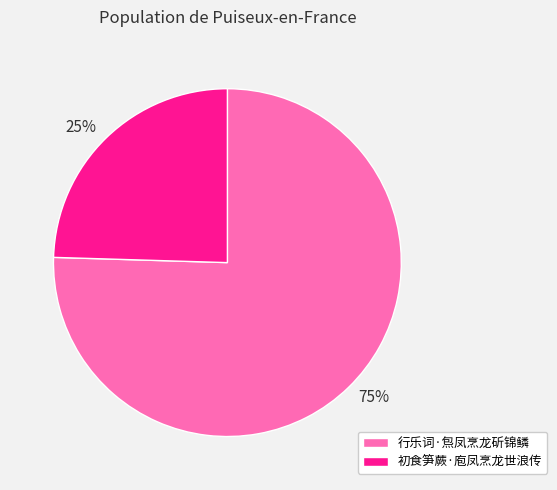

Which category has the biggest portion of the pie?

行乐词·炰凤烹龙斫锦鳞